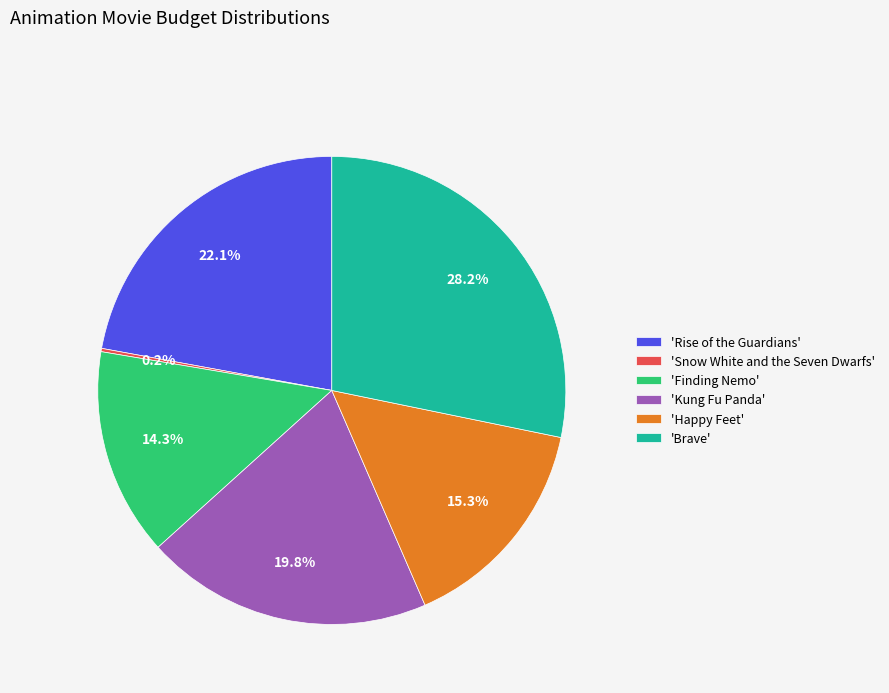

What is the ratio of the value at 'Kung Fu Panda' to the value at 'Rise of the Guardians'?

0.9